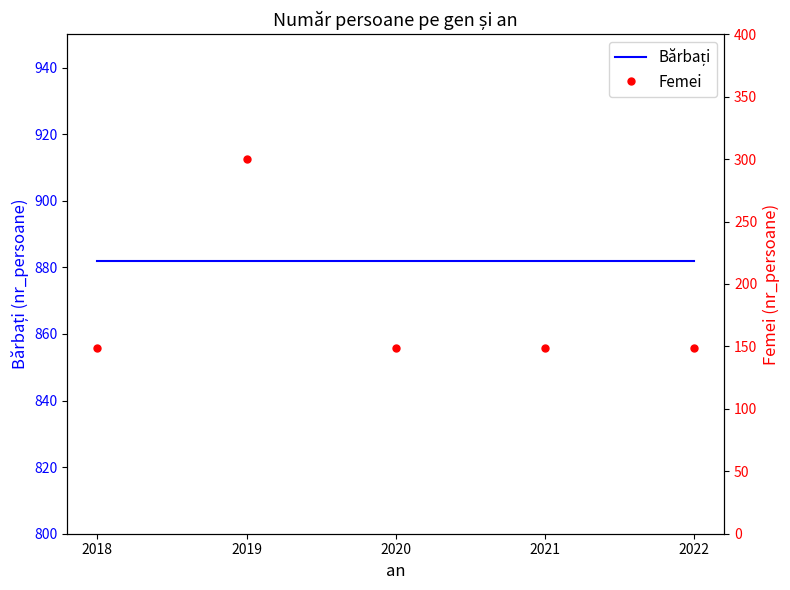

What is the lowest value of the Bărbați series?

882